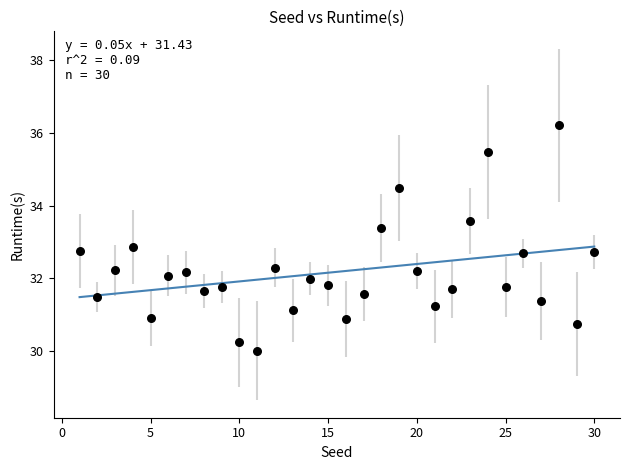

What Y value in the scatter plot is closest to 33?

32.9